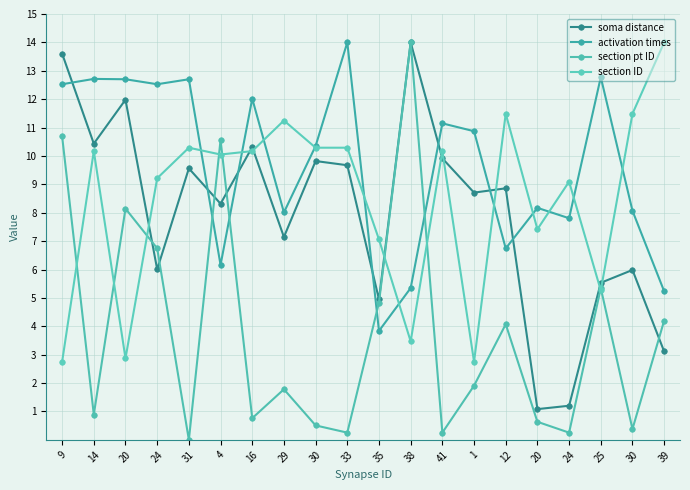

What is the difference between the highest and lowest values at 39?

10.9